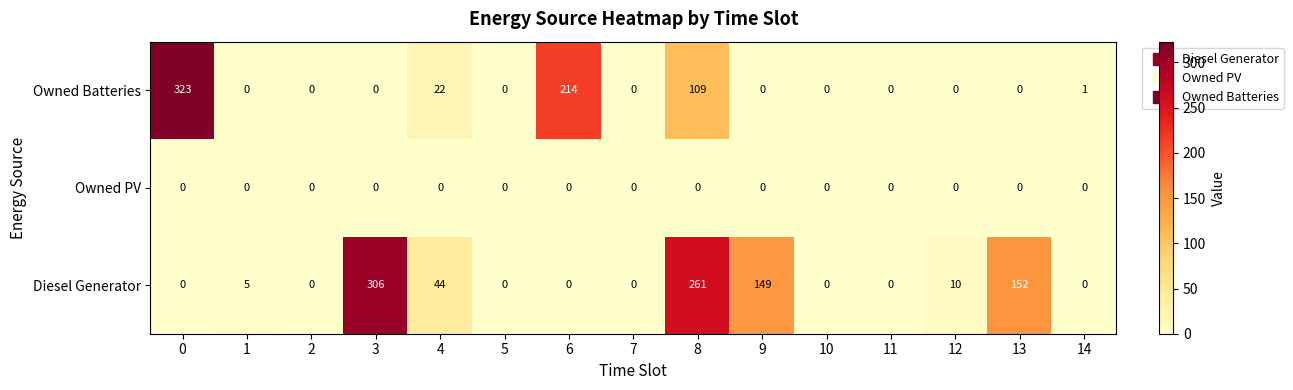

List the series in order of their overall mean, highest first.

Diesel Generator, Owned Batteries, Owned PV